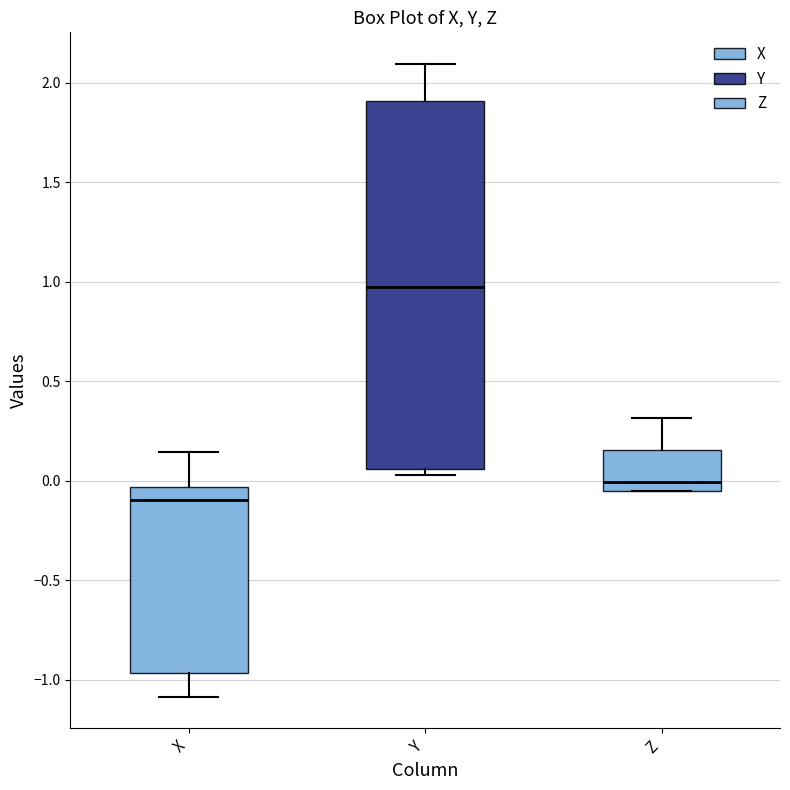

Which box has the highest median line?

Y